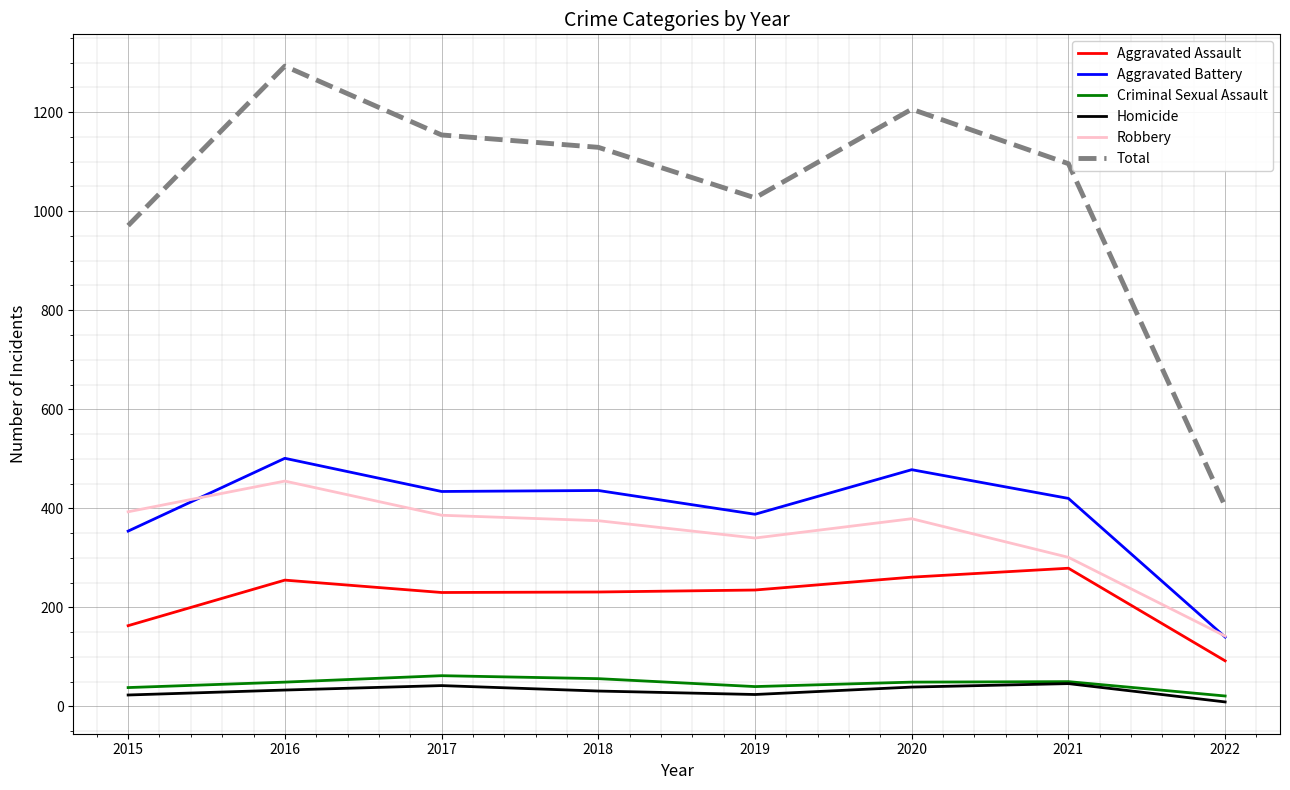

What is the difference between the highest and lowest values at 2017?

1112